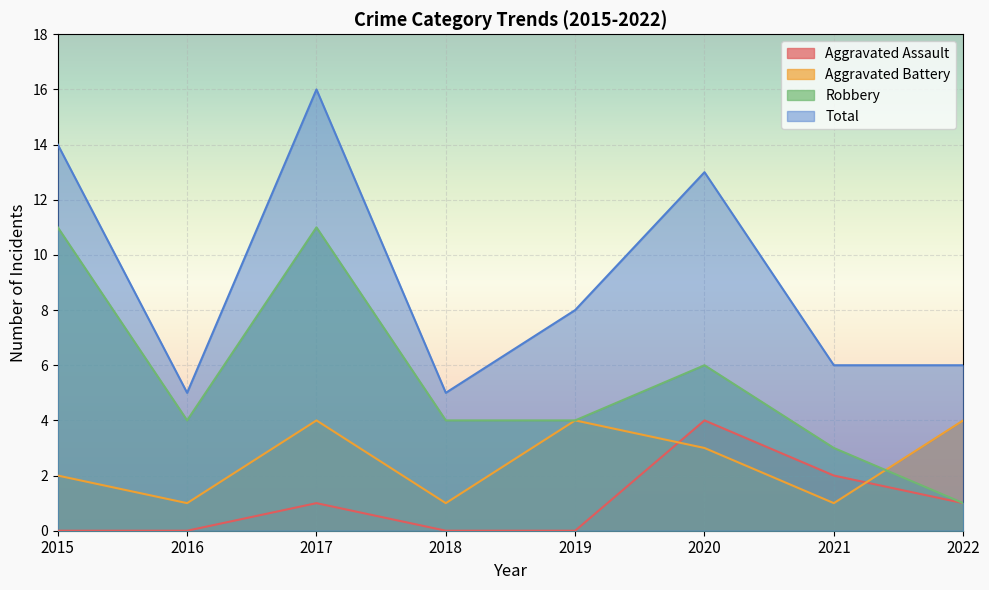

Which series has the widest spread of values?

Total